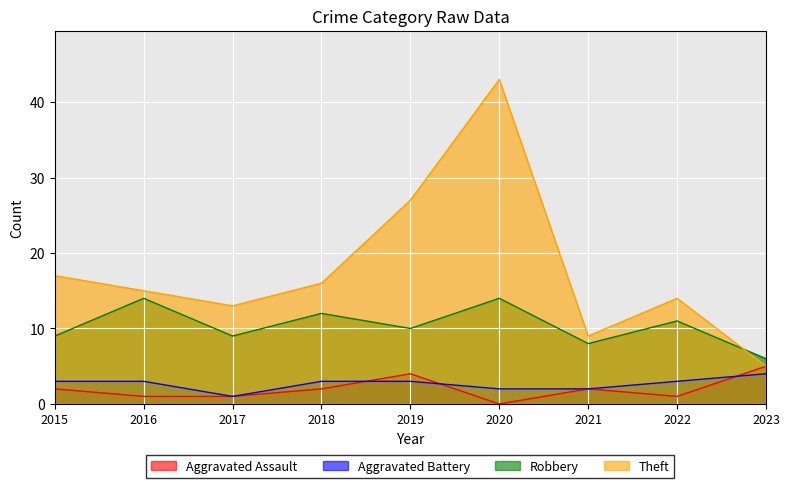

What is the difference between the maximum and minimum values in the Robbery series?

8